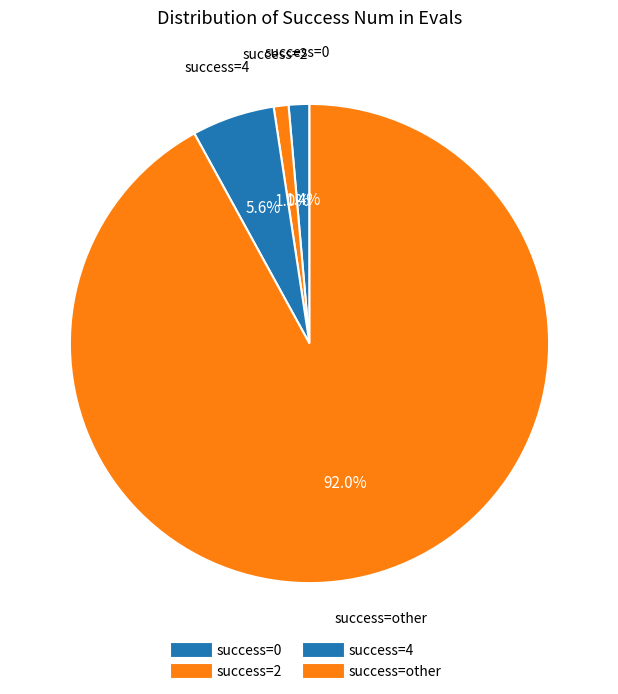

Rank the categories by value from lowest to highest.

2, 0, 4, other